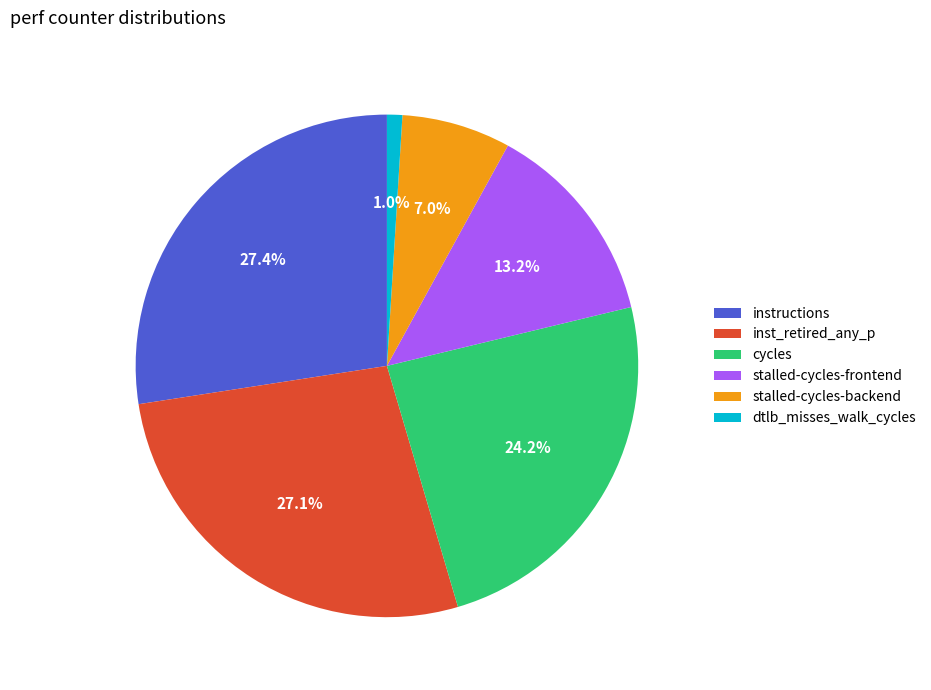

To the nearest percent, what is the difference between the inst_retired_any_p and stalled-cycles-backend slice percentages?

20%